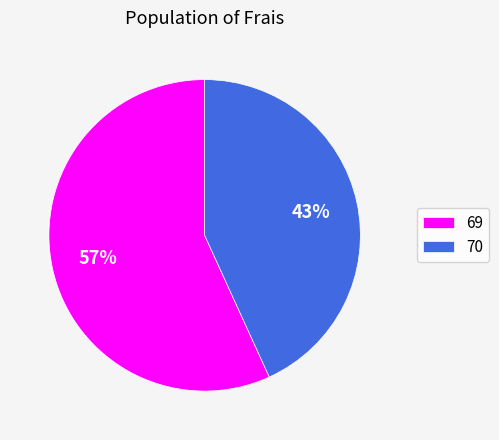

Do 70 and 69 together represent more than half of the pie?

Yes